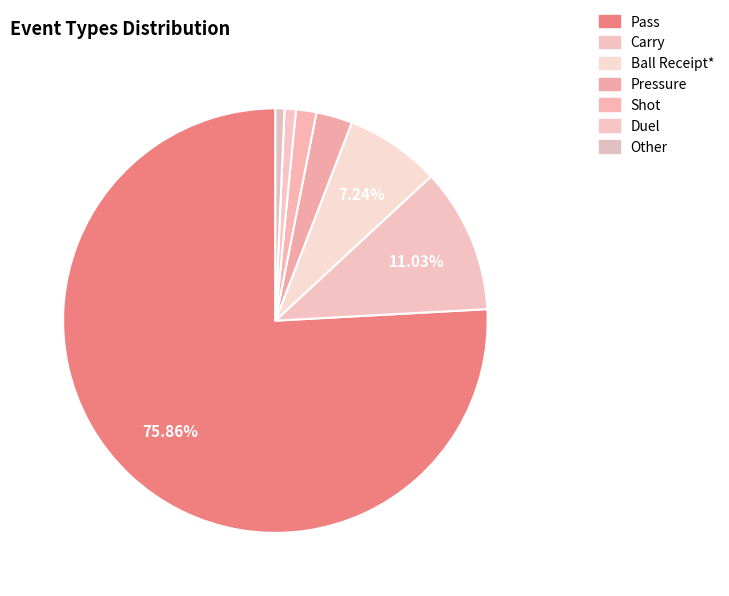

Count the number of slices in the pie.

7